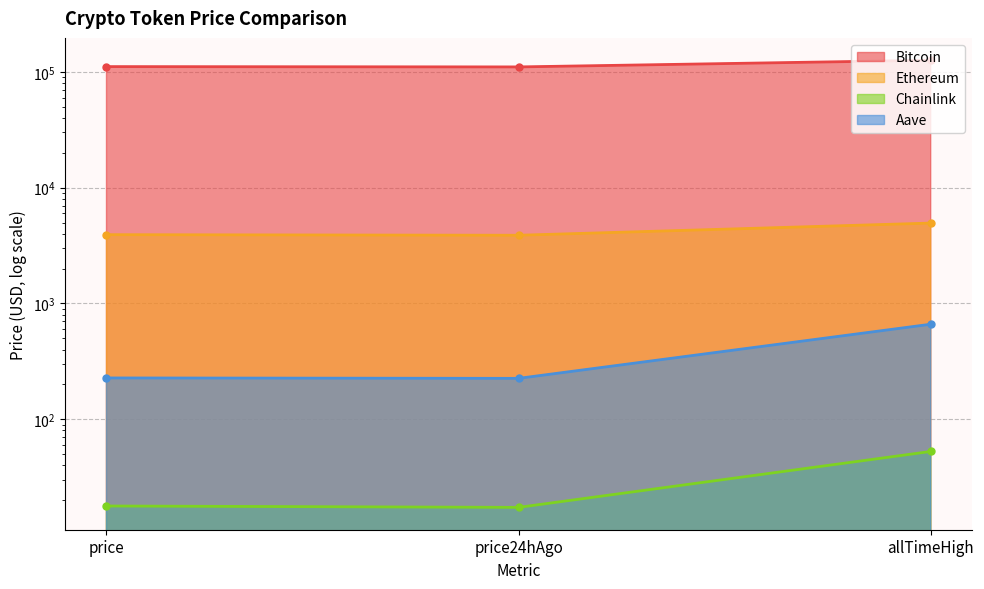

How many lines are shown in the chart?

4